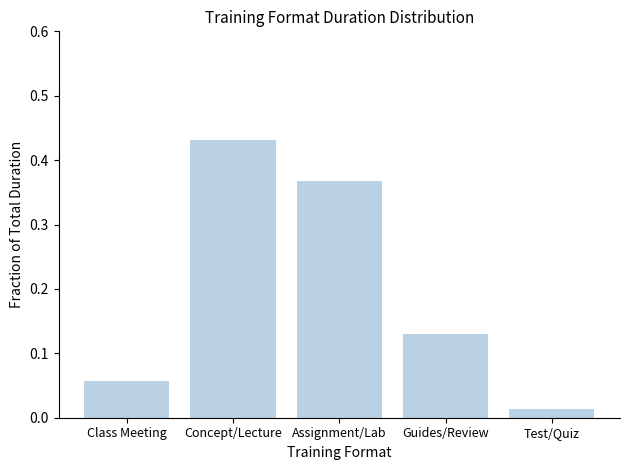

At which category does the chart reach its peak across all series?

Concept/Lecture